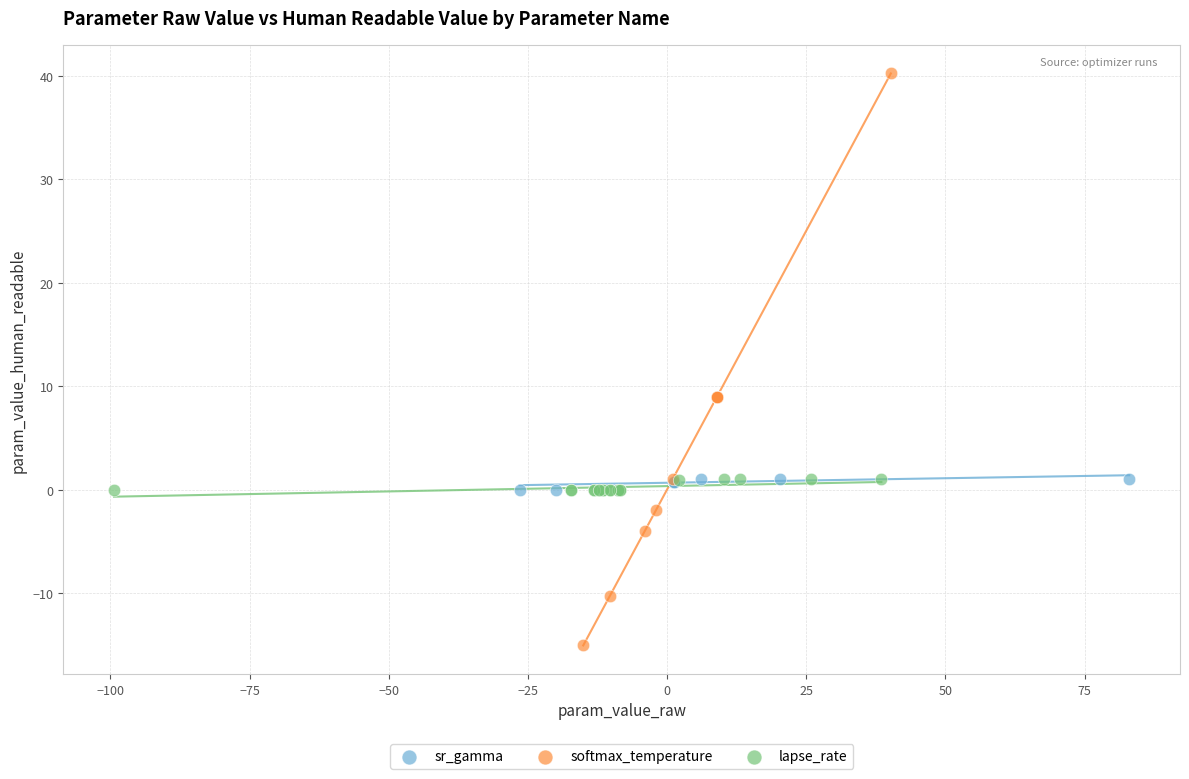

Which series reaches the maximum Y coordinate?

softmax_temperature